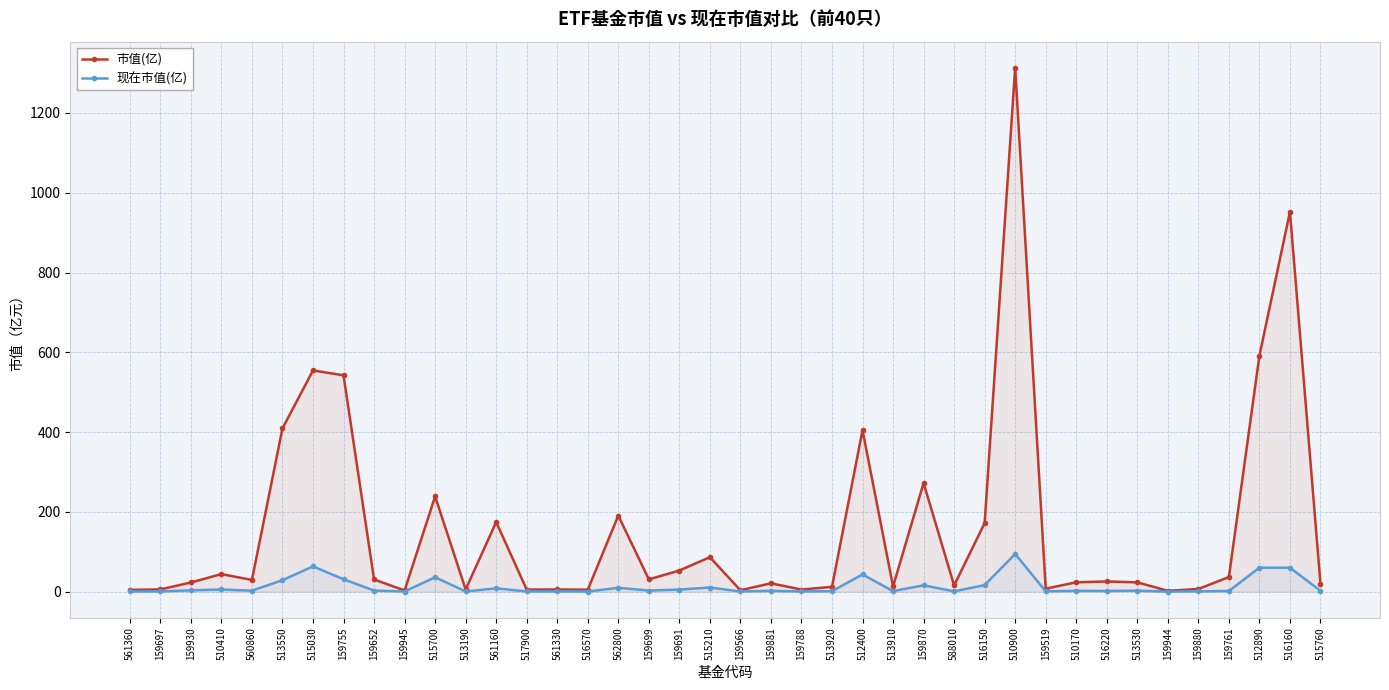

Does the chart have visible grid lines?

Yes